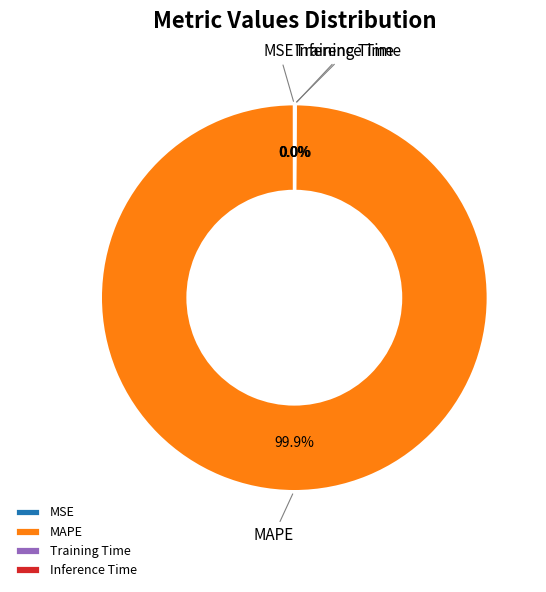

To the nearest percent, what is the difference between the largest and smallest slice percentages?

100%